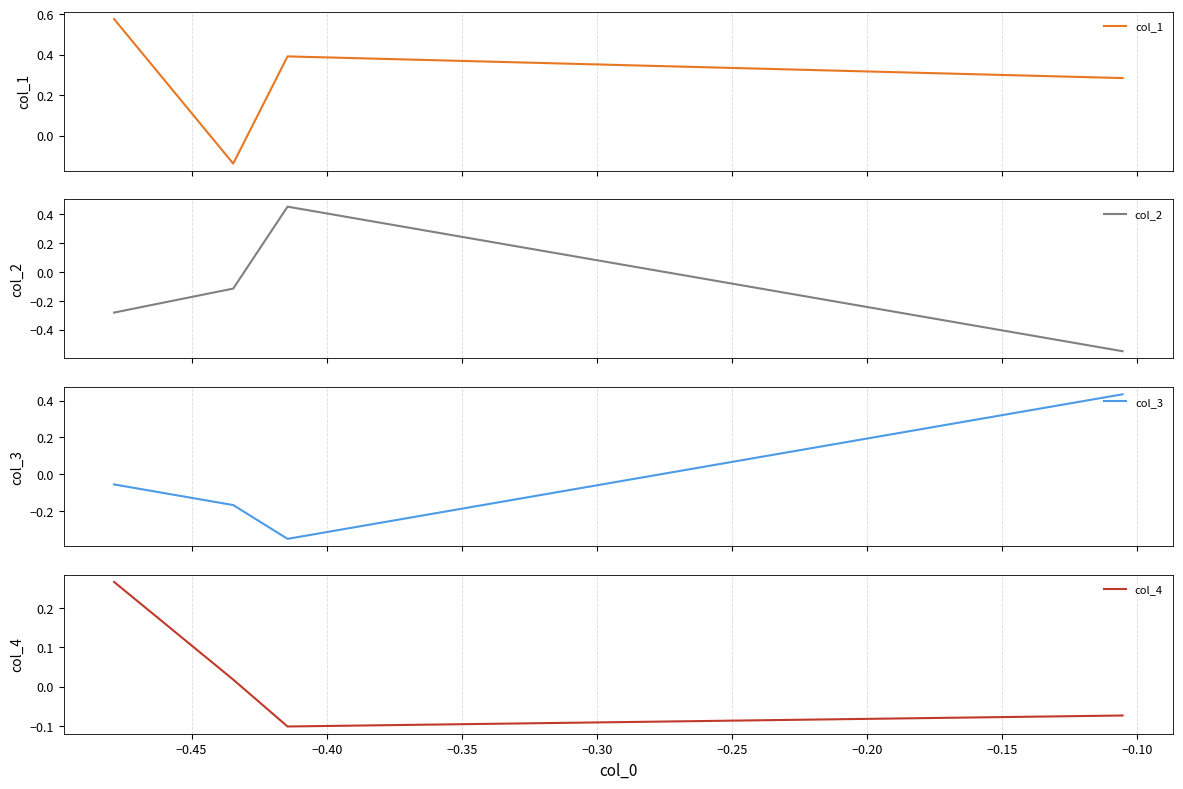

At how many categories does at least one series exceed 0?

4